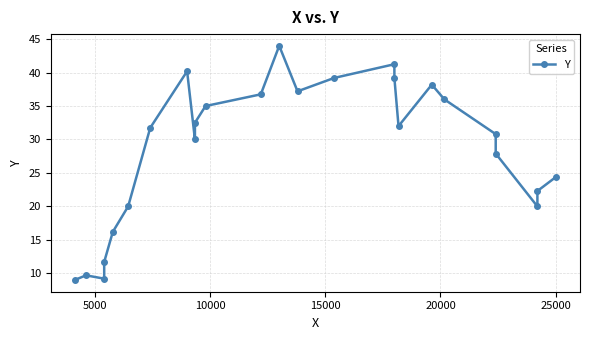

Reading left to right, extract all data points from this chart.

9.0	9.7	9.2	11.7	16.2	20.0	31.8	40.2	30.0	32.5	35.0	36.8	44.0	37.2	39.2	41.2	39.2	32.0	38.2	36.0	30.8	27.9	20.0	22.3	24.4